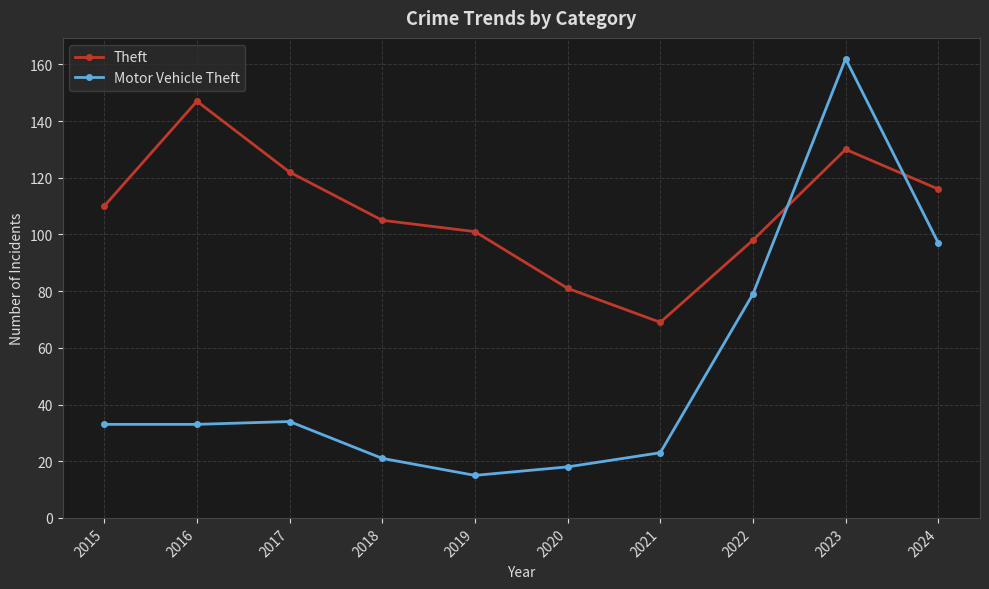

Which series has the largest total across all categories?

Theft